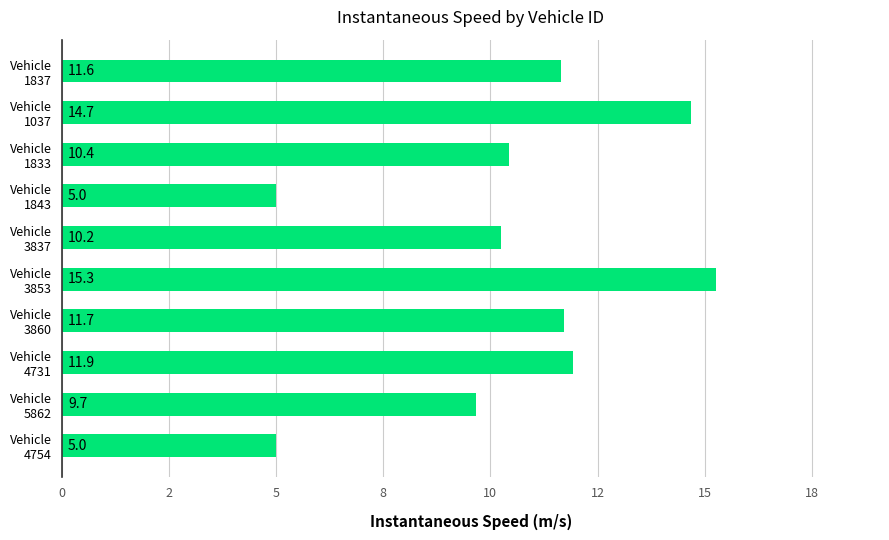

Does the chart contain any negative values?

No